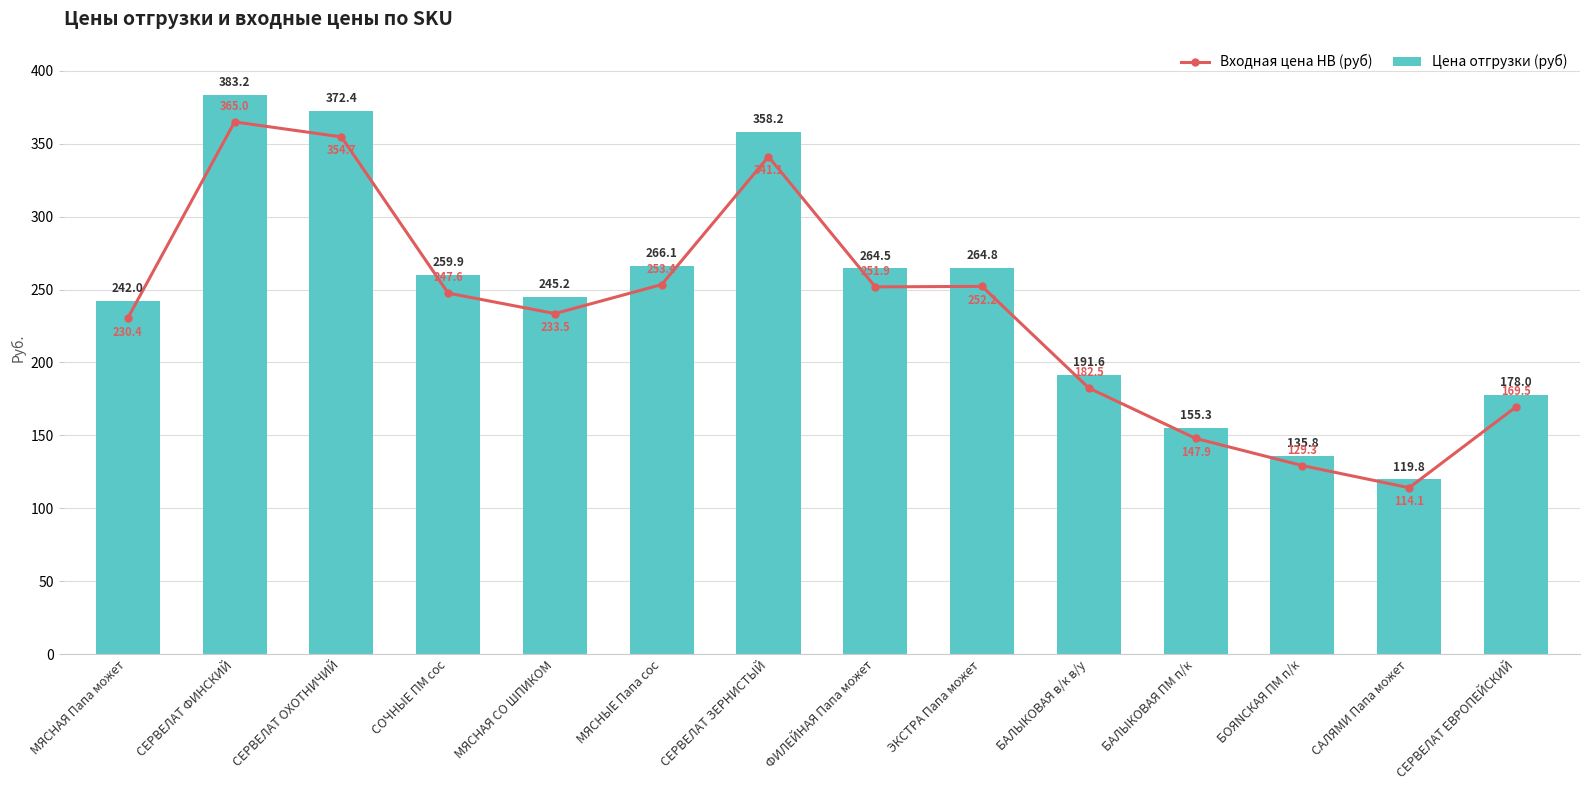

Reading left to right, what are all the values shown in this chart?

Входная цена НВ (руб): 230.4	365.0	354.7	247.6	233.5	253.4	341.1	251.9	252.2	182.5	147.9	129.3	114.1	169.5
Цена отгрузки (руб): 242.0	383.2	372.4	259.9	245.2	266.1	358.2	264.5	264.8	191.6	155.3	135.8	119.8	178.0